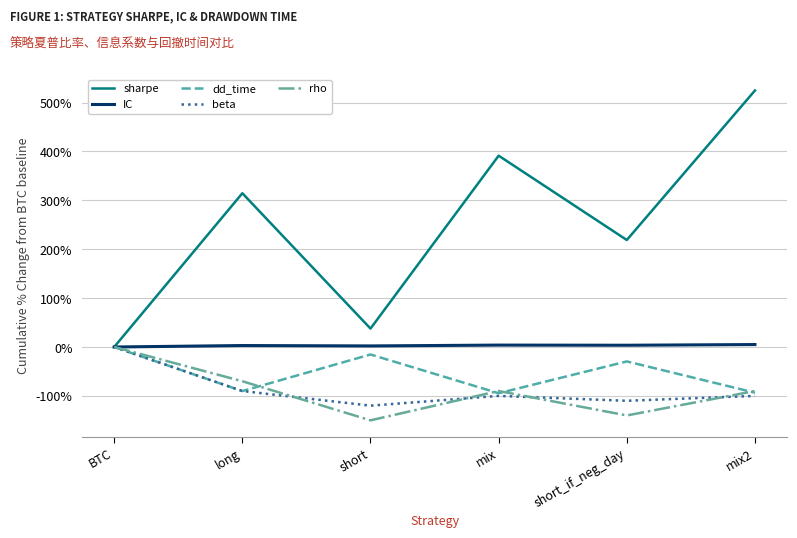

True or false: beta has a value of -90.0 at long.

True